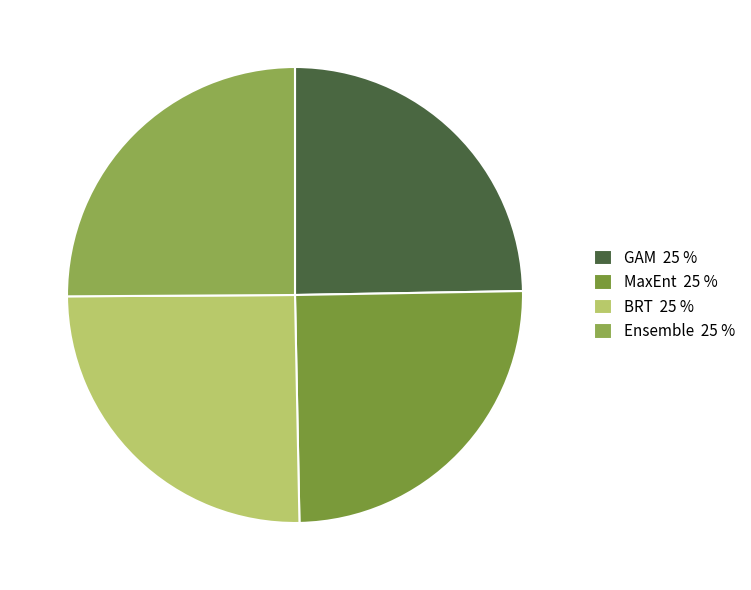

What is the largest slice in the pie chart?

BRT